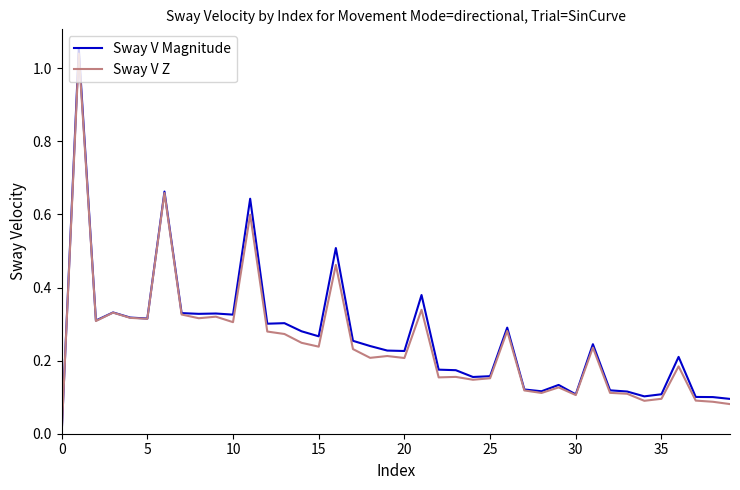

Which series has the largest range (max minus min)?

Sway V Magnitude